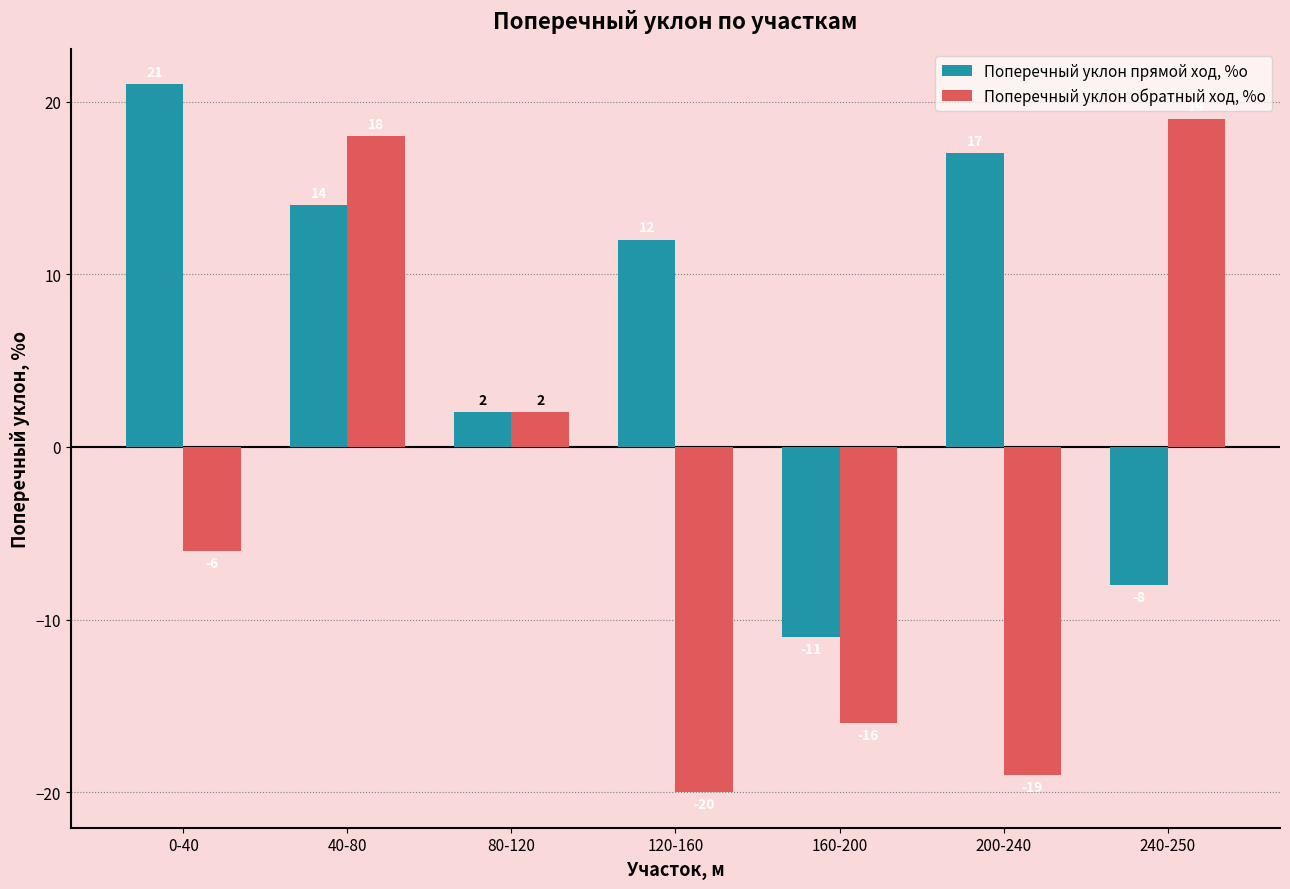

Reading left to right, what are all the values shown in this chart?

Поперечный уклон прямой ход, %о: 21	14	2	12	-11	17	-8
Поперечный уклон обратный ход, %о: -6	18	2	-20	-16	-19	19